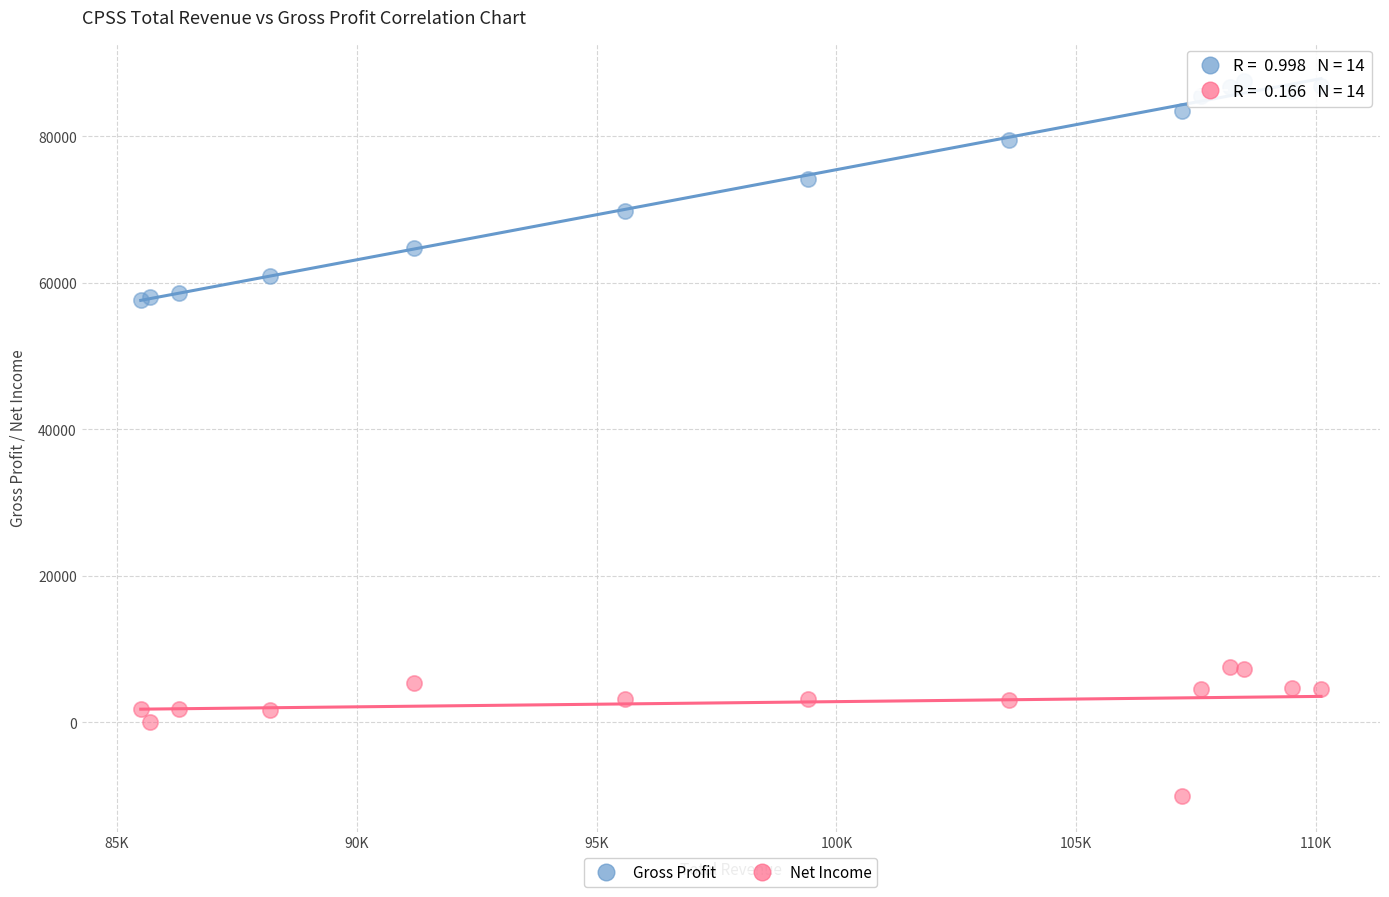

Which series has the widest spread of Y values?

Gross Profit